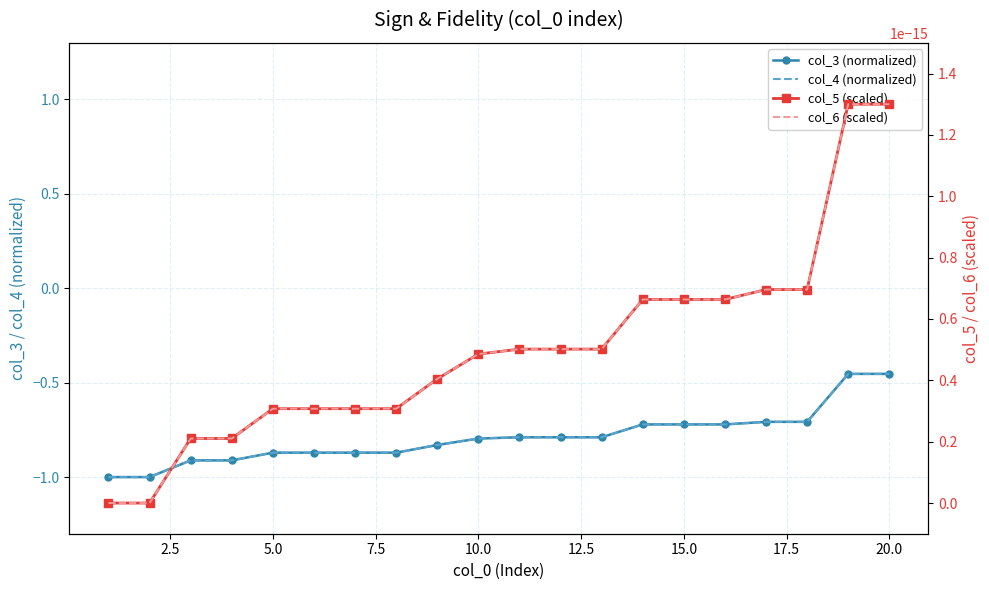

List the series in order of their peak value, highest first.

col_5 (scaled), col_6 (scaled), col_3 (normalized), col_4 (normalized)